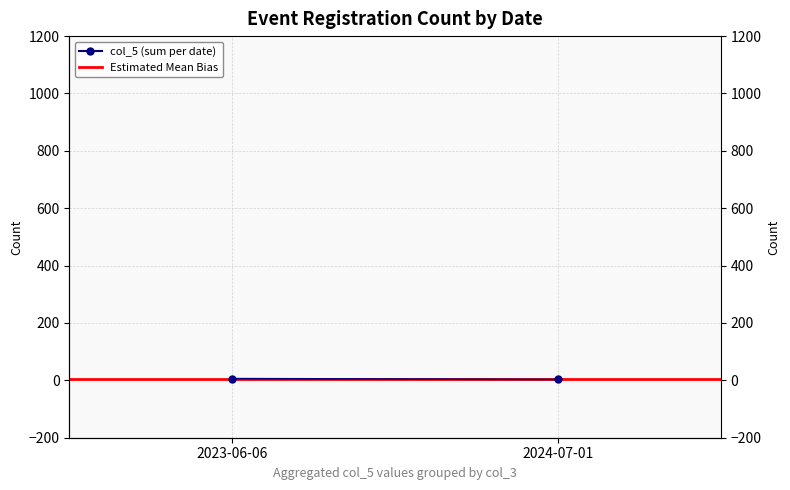

What is the greatest value displayed?

6.0